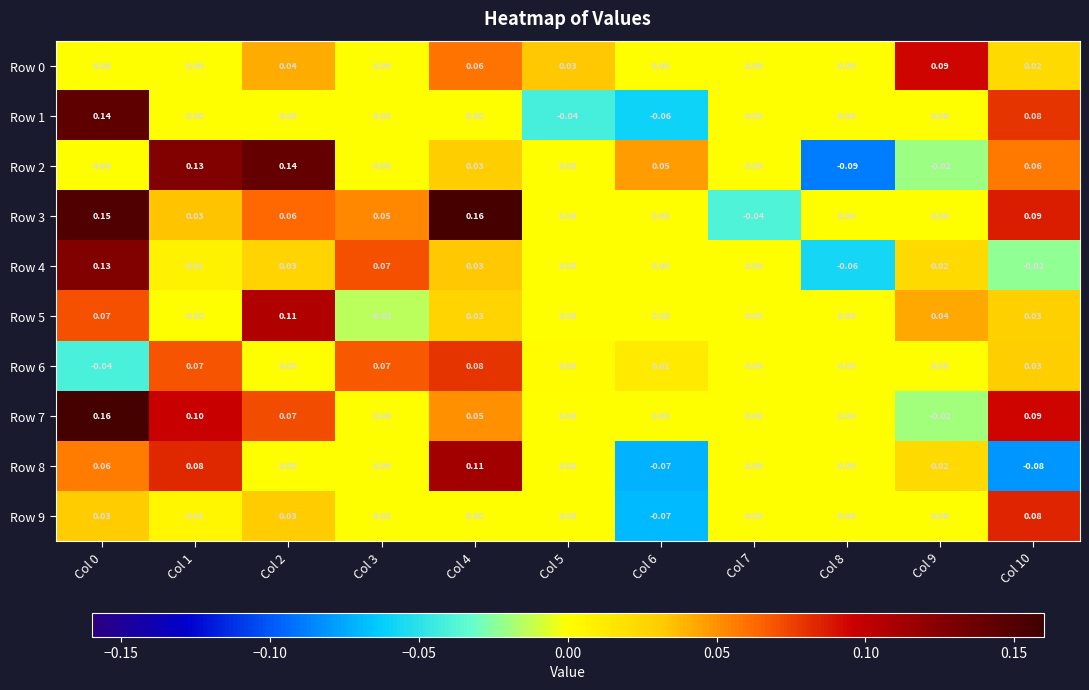

Which series has the largest total across all categories?

Row 3